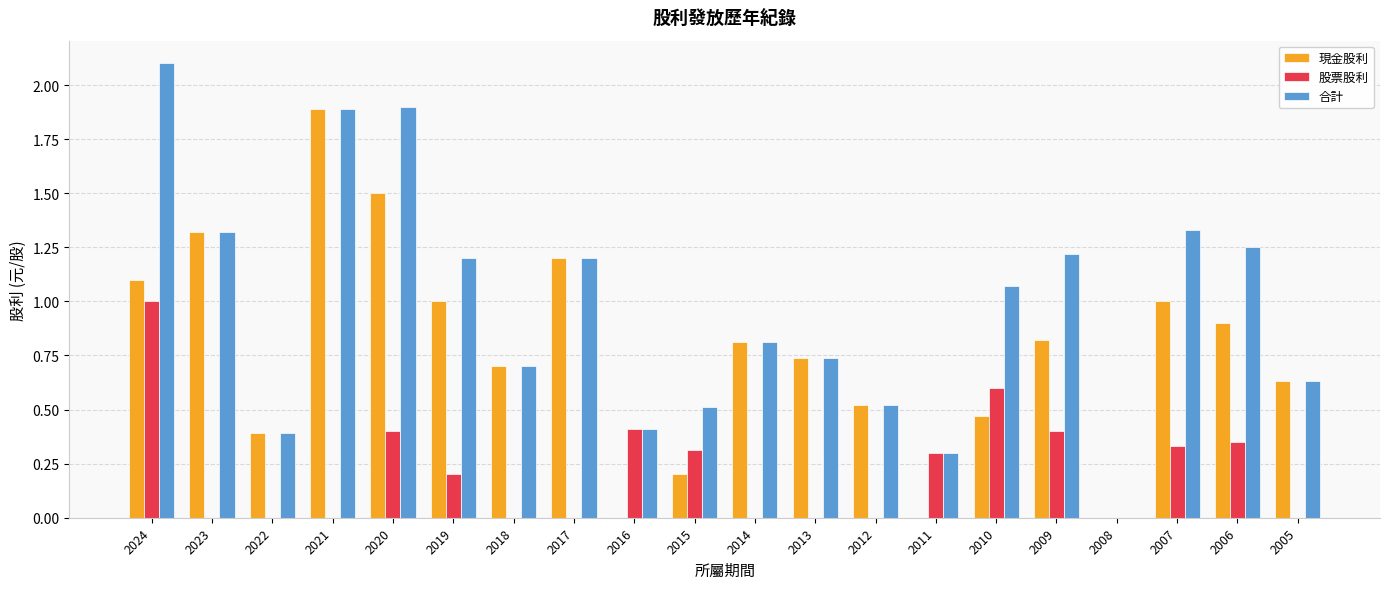

Is the value of 股票股利 at 2005 greater than the value of 現金股利 at 2018?

No